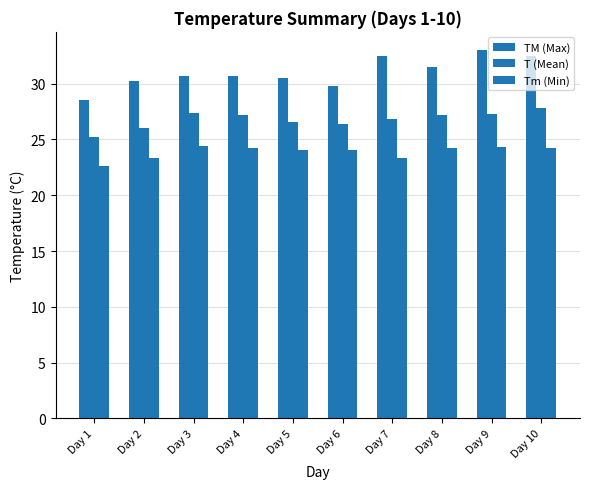

Which label corresponds to the largest value in the chart?

Day 9